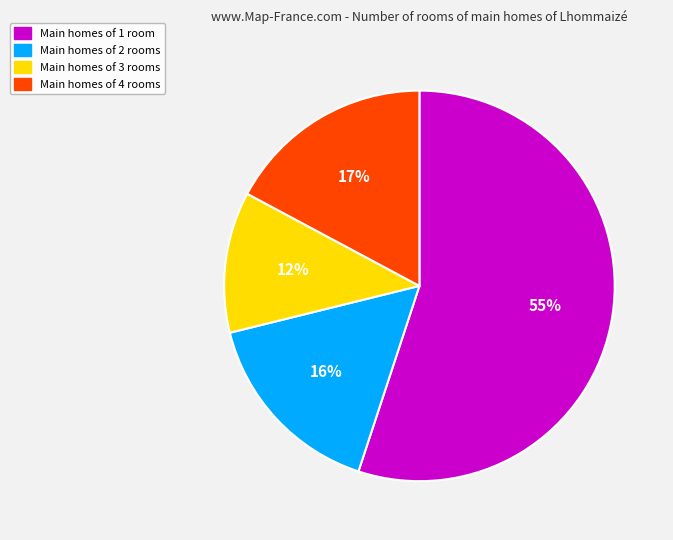

Is there a majority slice in this chart?

Yes